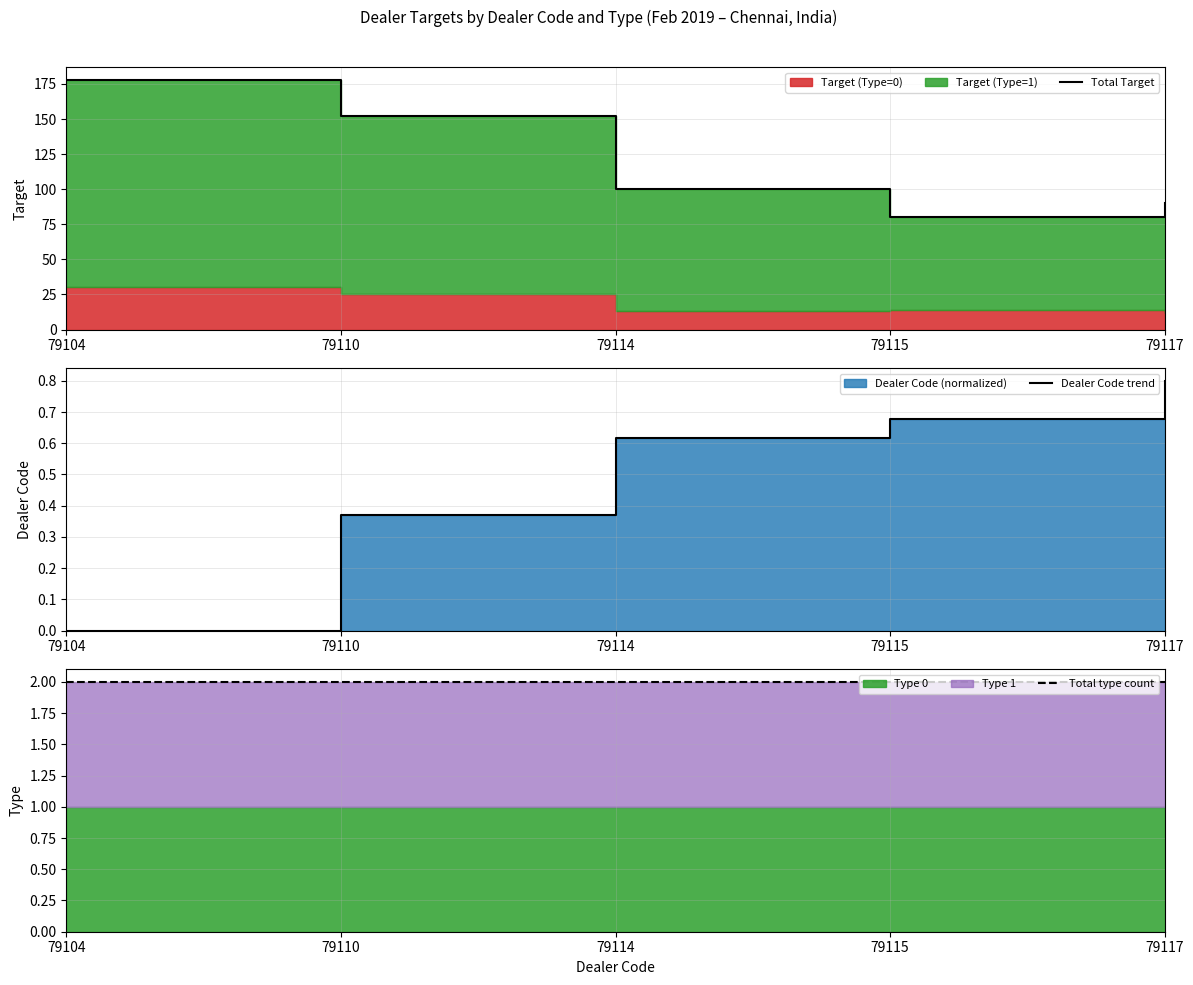

Which series has the widest spread of values?

Total Target